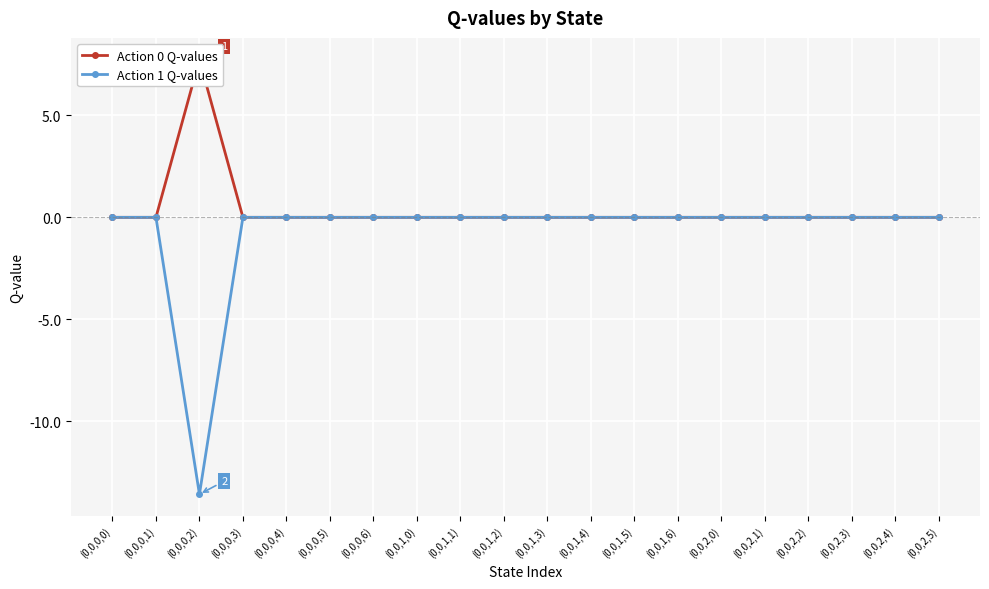

List the series in order of their peak value, highest first.

Action 0 Q-values, Action 1 Q-values